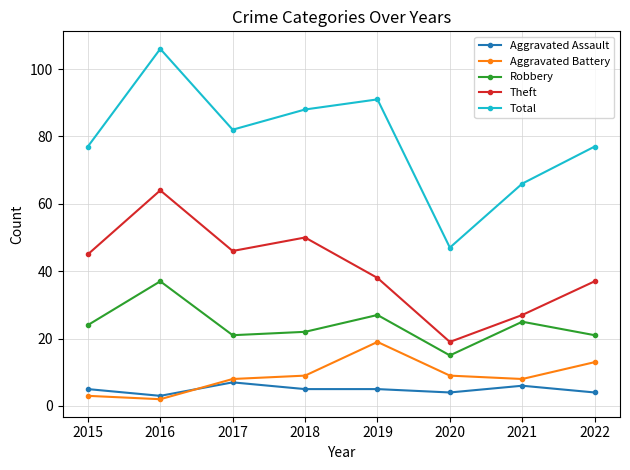

How many interior local peaks does the Total series have?

2